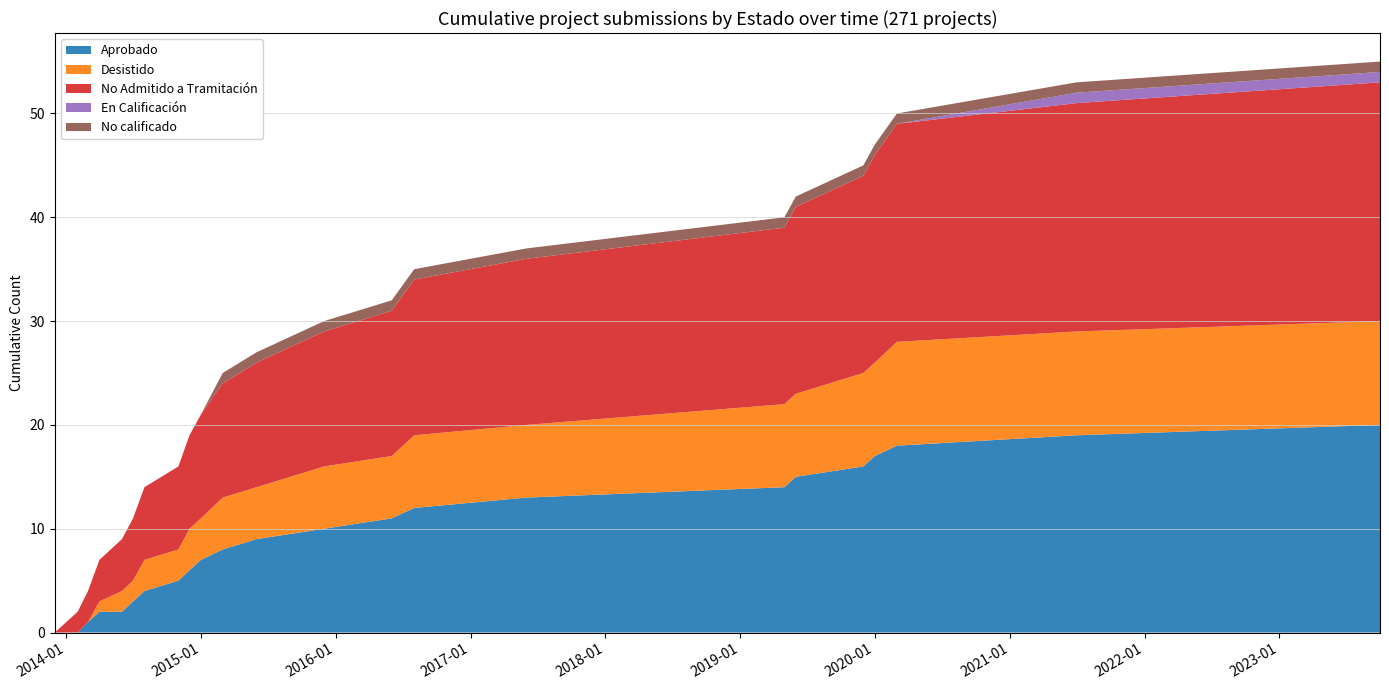

Reading right to left, list all the values displayed in this chart.

Aprobado: 2023-10=20	2021-07=19	2020-03=18	2020-01=17	2019-12=16	2019-06=15	2019-05=14	2017-06=13	2016-08=12	2016-06=11	2015-12=10	2015-06=9	2015-03=8	2015-01=7	2014-12=6	2014-11=5	2014-08=4	2014-07=3	2014-06=2	2014-04=2	2014-03=1	2014-02=0	2014-01=0	2013-12=0
Desistido: 2023-10=10	2021-07=10	2020-03=10	2020-01=9	2019-12=9	2019-06=8	2019-05=8	2017-06=7	2016-08=7	2016-06=6	2015-12=6	2015-06=5	2015-03=5	2015-01=4	2014-12=4	2014-11=3	2014-08=3	2014-07=2	2014-06=2	2014-04=1	2014-03=0	2014-02=0	2014-01=0	2013-12=0
No Admitido a Tramitación: 2023-10=23	2021-07=22	2020-03=21	2020-01=20	2019-12=19	2019-06=18	2019-05=17	2017-06=16	2016-08=15	2016-06=14	2015-12=13	2015-06=12	2015-03=11	2015-01=10	2014-12=9	2014-11=8	2014-08=7	2014-07=6	2014-06=5	2014-04=4	2014-03=3	2014-02=2	2014-01=1	2013-12=0
En Calificación: 2023-10=1	2021-07=1	2020-03=0	2020-01=0	2019-12=0	2019-06=0	2019-05=0	2017-06=0	2016-08=0	2016-06=0	2015-12=0	2015-06=0	2015-03=0	2015-01=0	2014-12=0	2014-11=0	2014-08=0	2014-07=0	2014-06=0	2014-04=0	2014-03=0	2014-02=0	2014-01=0	2013-12=0
No calificado: 2023-10=1	2021-07=1	2020-03=1	2020-01=1	2019-12=1	2019-06=1	2019-05=1	2017-06=1	2016-08=1	2016-06=1	2015-12=1	2015-06=1	2015-03=1	2015-01=0	2014-12=0	2014-11=0	2014-08=0	2014-07=0	2014-06=0	2014-04=0	2014-03=0	2014-02=0	2014-01=0	2013-12=0